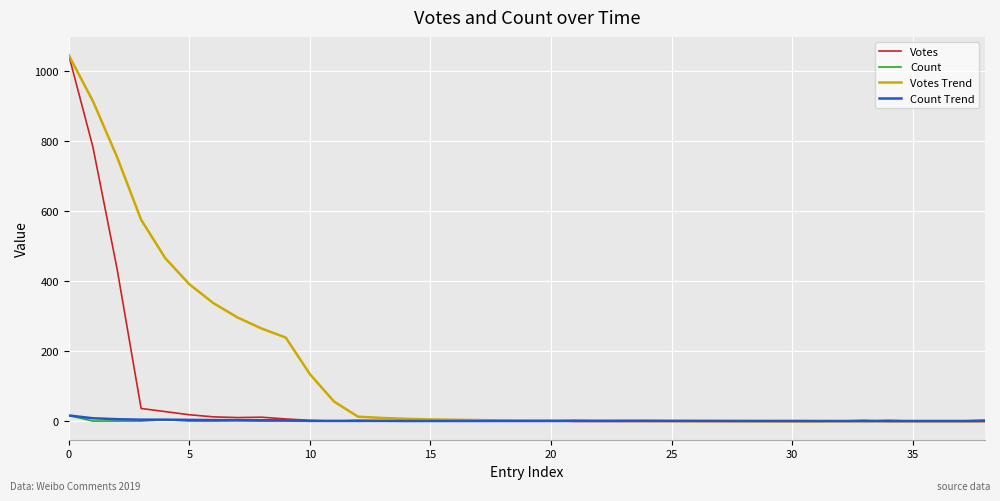

Which series has the largest total across all categories?

Votes Trend